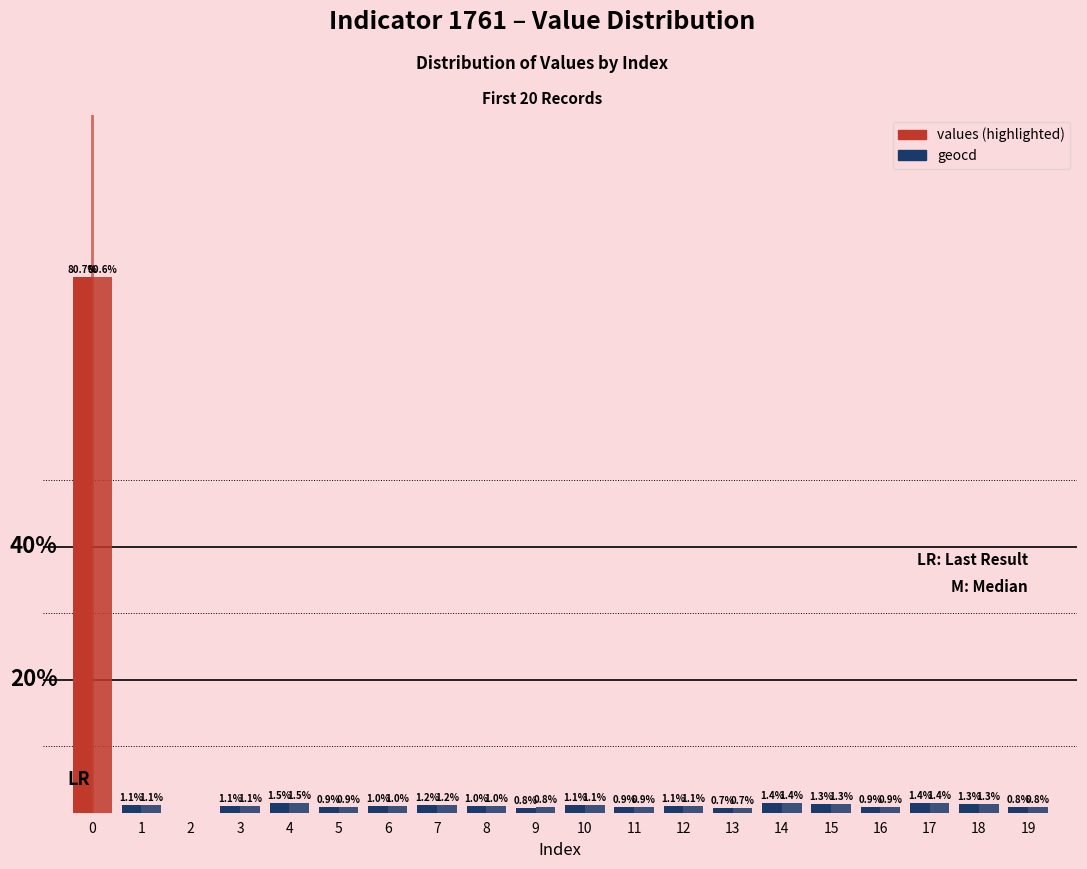

What is the total value across all series at 0?

161.3